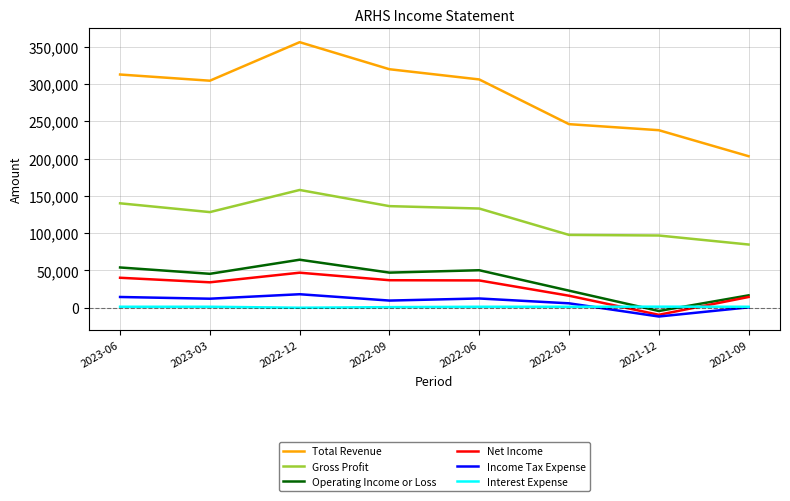

Where does the Total Revenue series first go above 306300?

2023-06